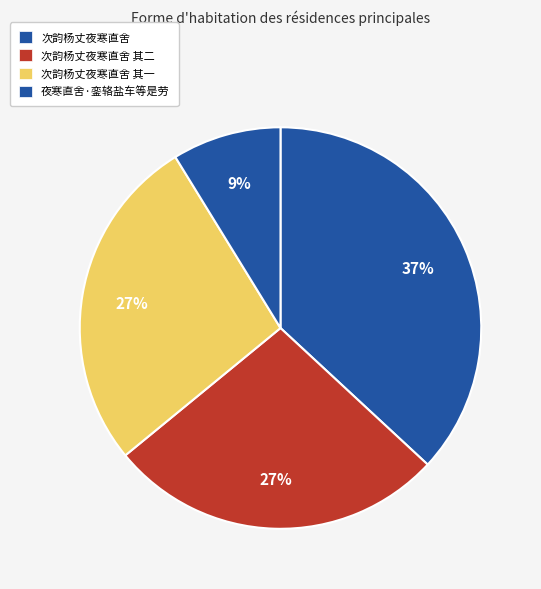

Does any single category account for the majority?

No